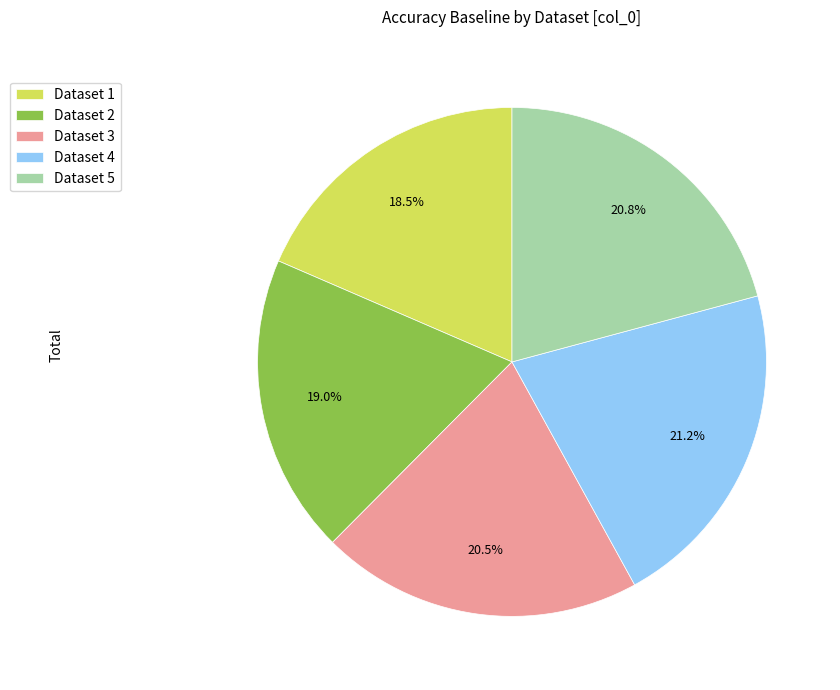

Combined, do Dataset 5 and Dataset 3 account for over 50%?

No